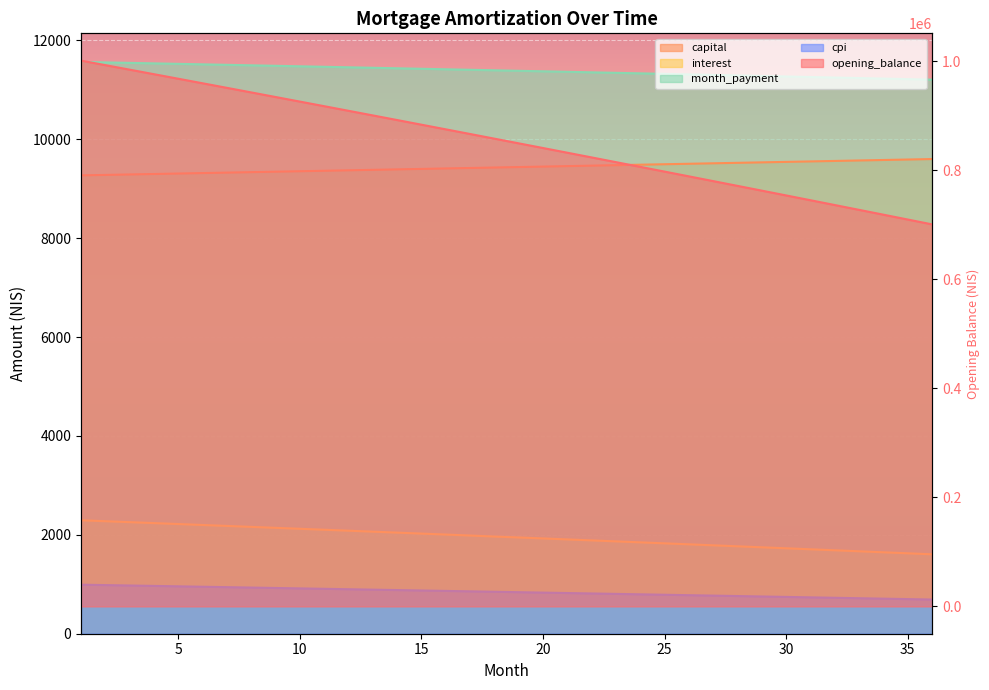

What is the value of the cpi point at the 36th from the left?

691.1